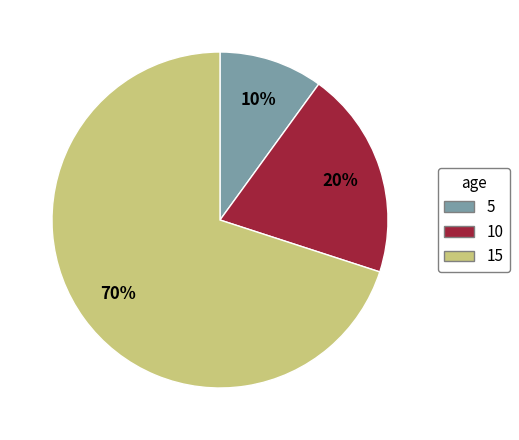

To the nearest percent, what is the combined percentage of 5 and 10?

30%